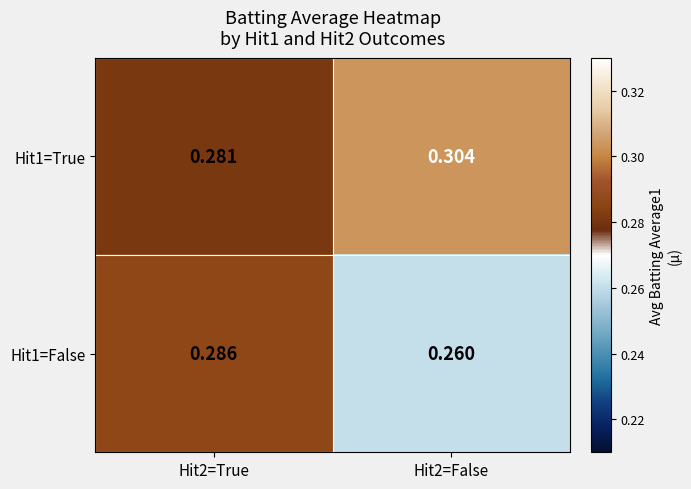

Is the value of Hit1=True at Hit2=True greater than the value of Hit1=False at Hit2=False?

Yes